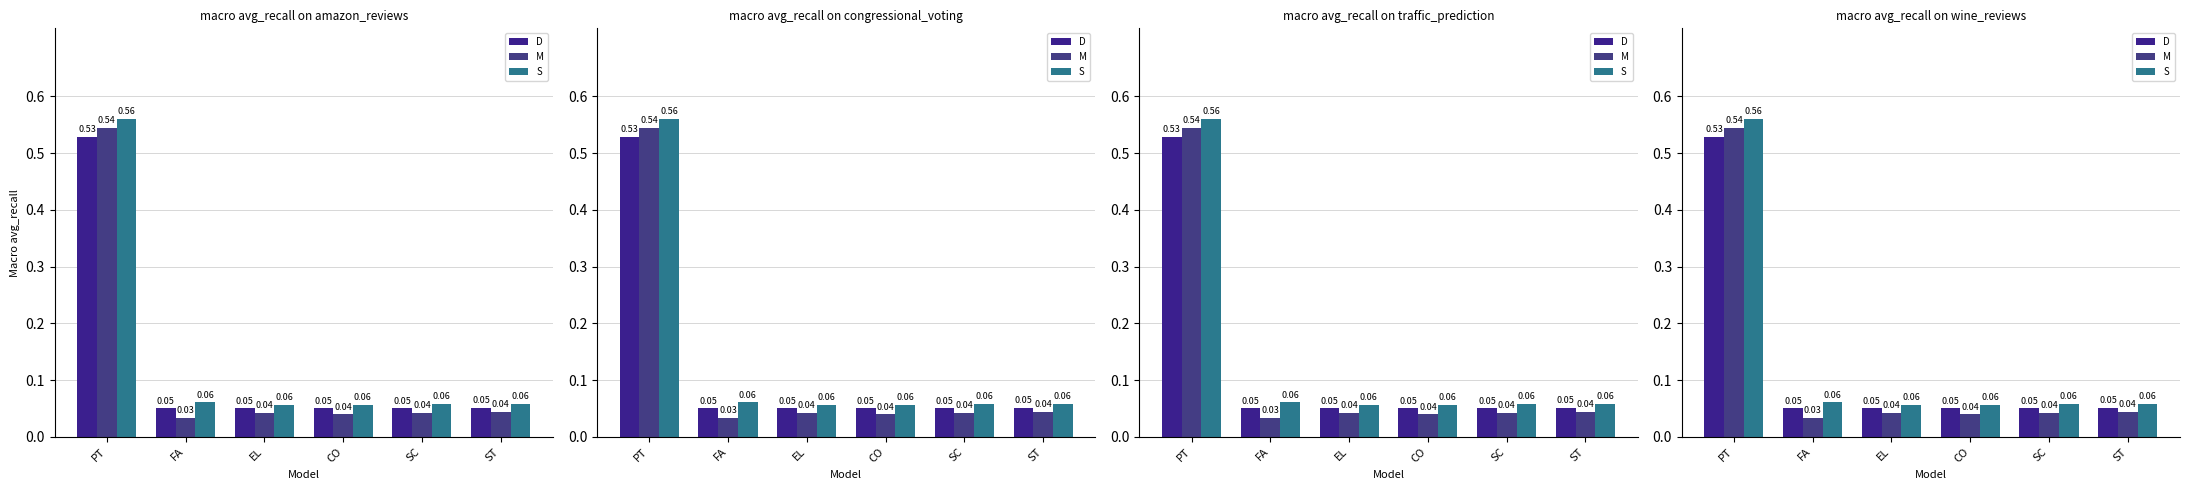

What is the label of the 3rd bar from the left?

EL